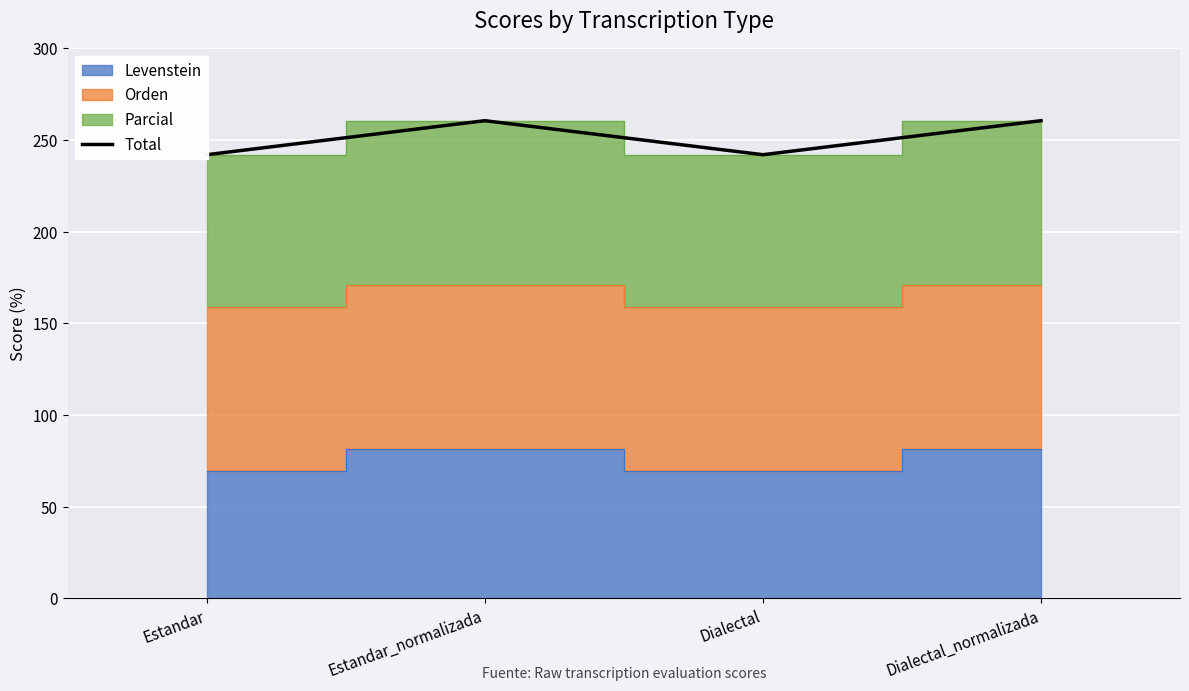

At which category does the data reach its first local peak?

Estandar_normalizada